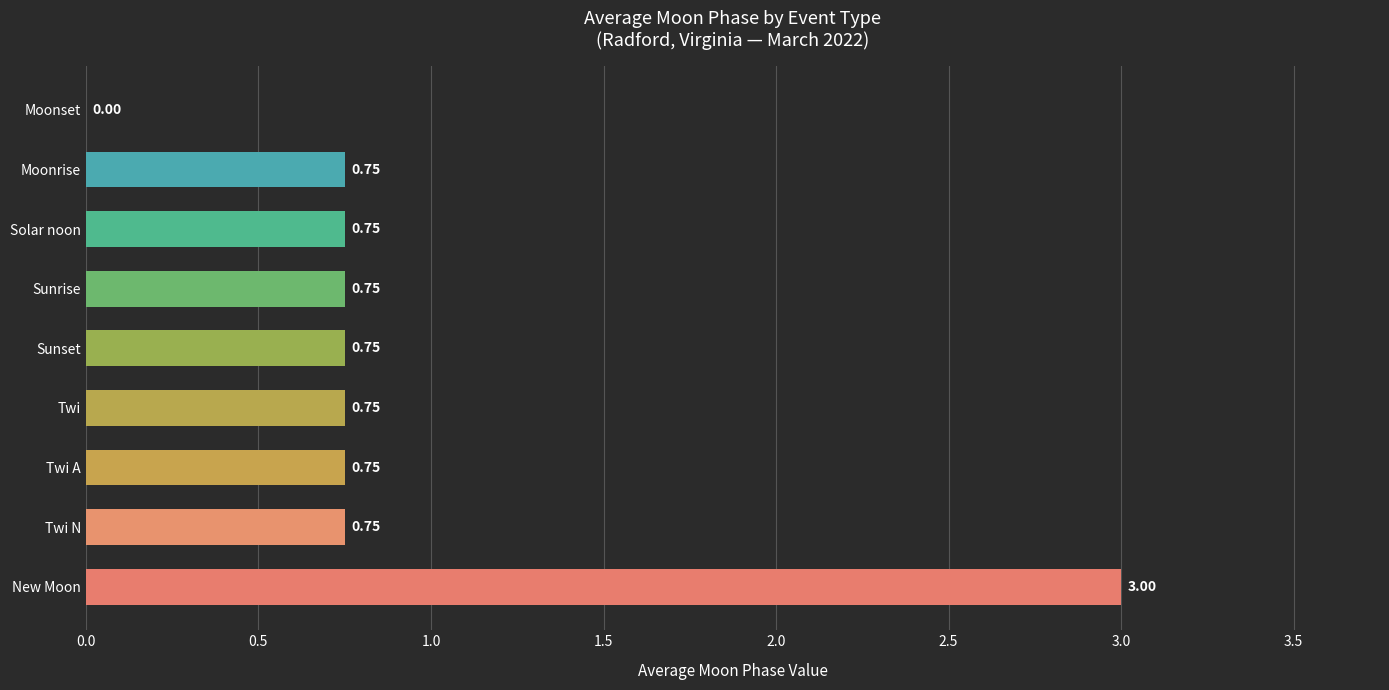

How many positive values are there?

8